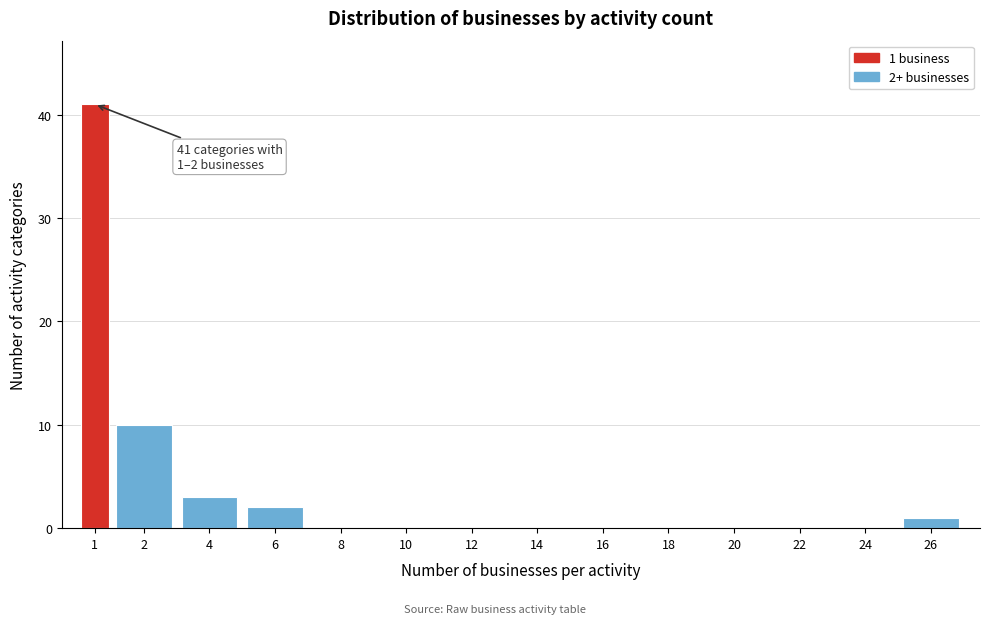

Reading left to right, transcribe all the data shown in this chart.

1=41	2=10	4=3	6=2	8=0	10=0	12=0	14=0	16=0	18=0	20=0	22=0	24=0	26=1